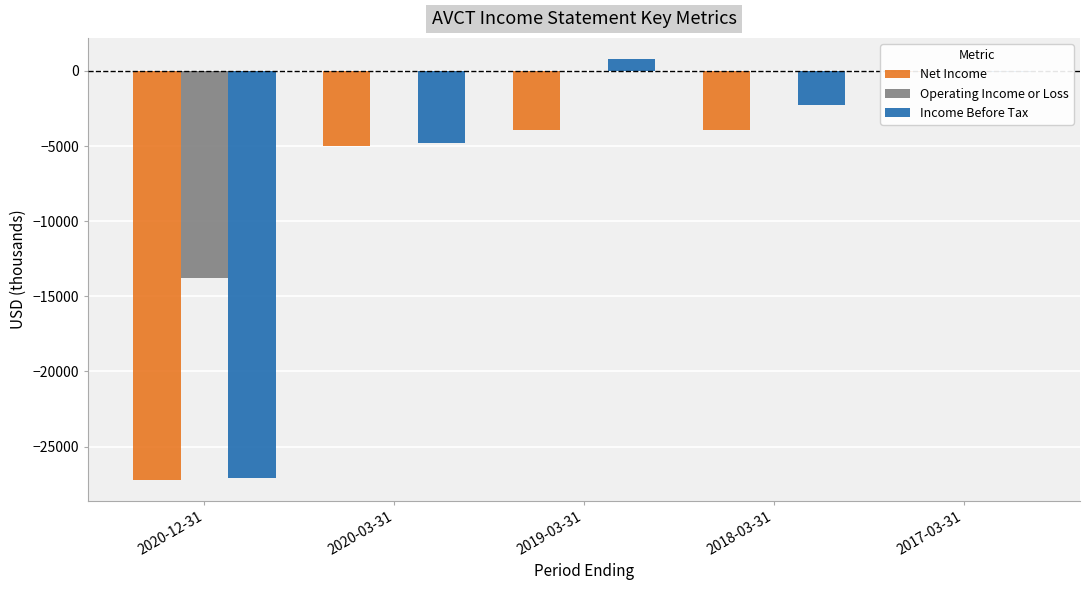

Which series has the largest total across all categories?

Operating Income or Loss